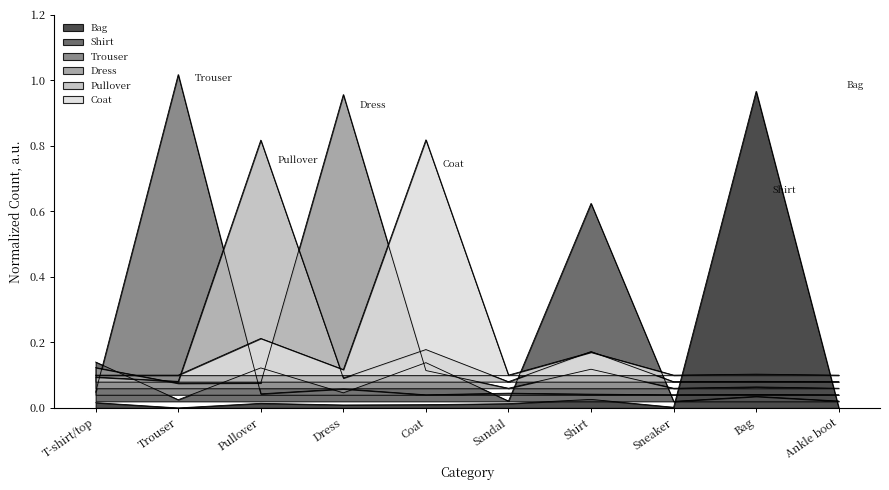

At how many categories does at least one series exceed 0?

10